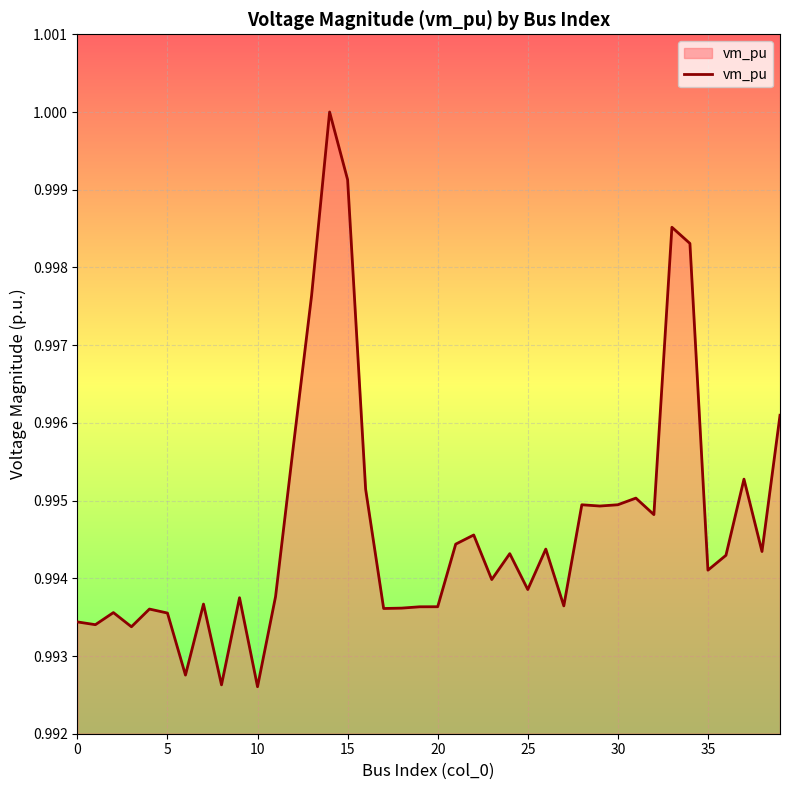

Count the values in the range 0 to 1.

40